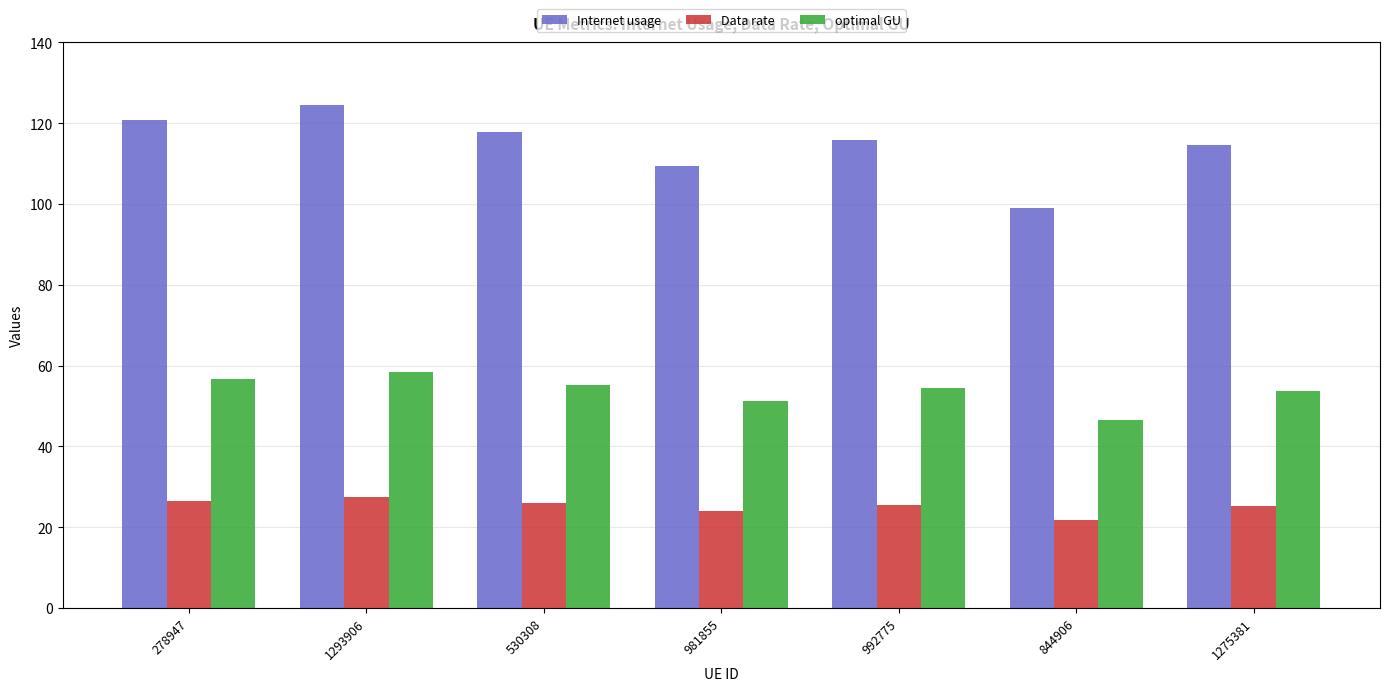

What is the difference between the maximum and minimum values in the Data rate series?

5.6